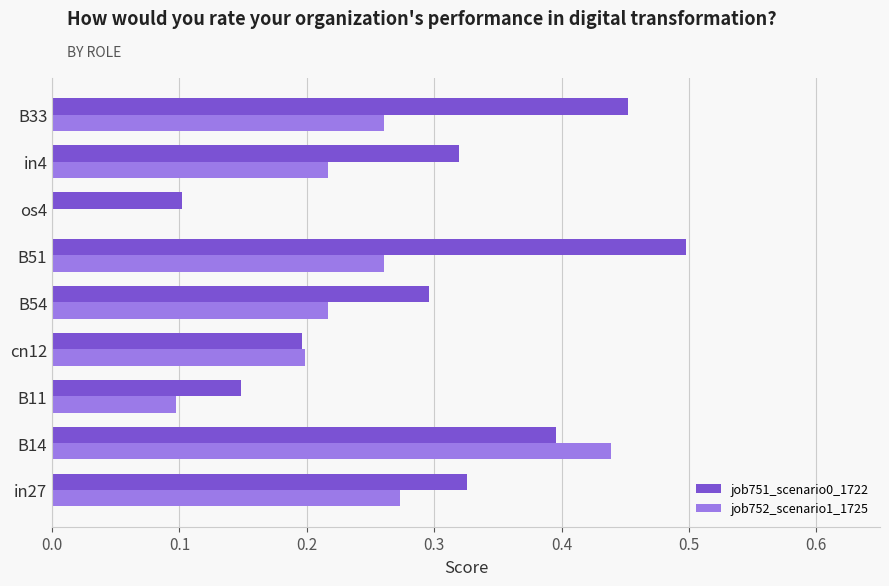

The job752_scenario1_1725 series shows -0.2 at os4. True or false?

False